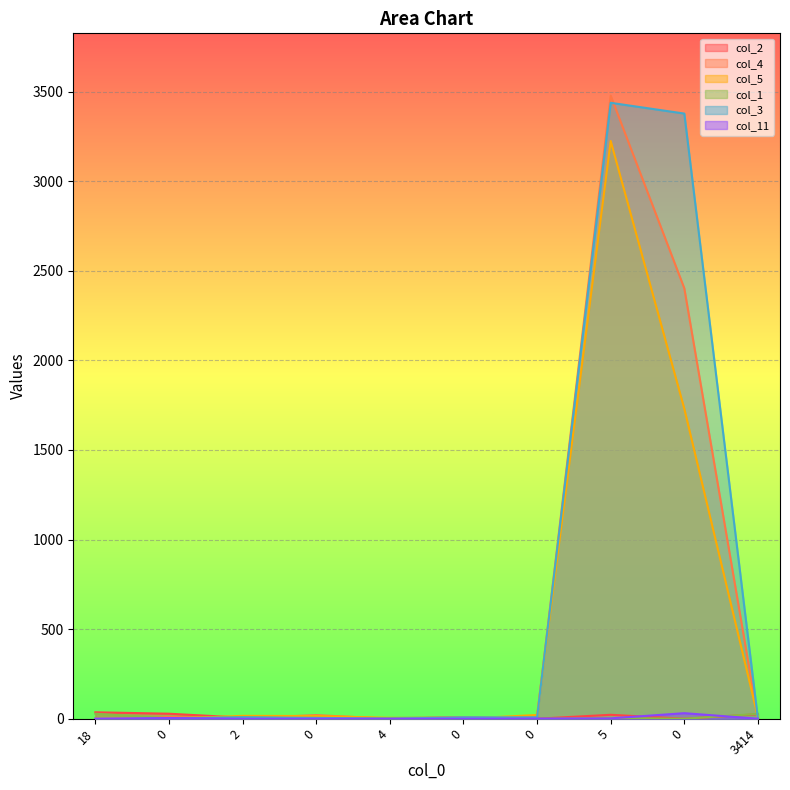

What is the total value across all series at 0?

46